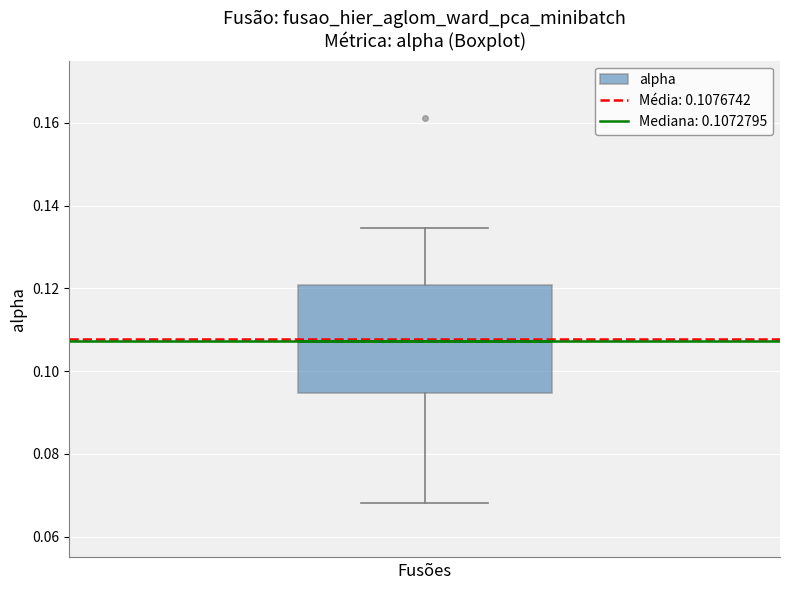

Where is the upper edge of the box on the y-axis? The values are not printed on the chart, so give them approximately, as read against the axis.

0.120